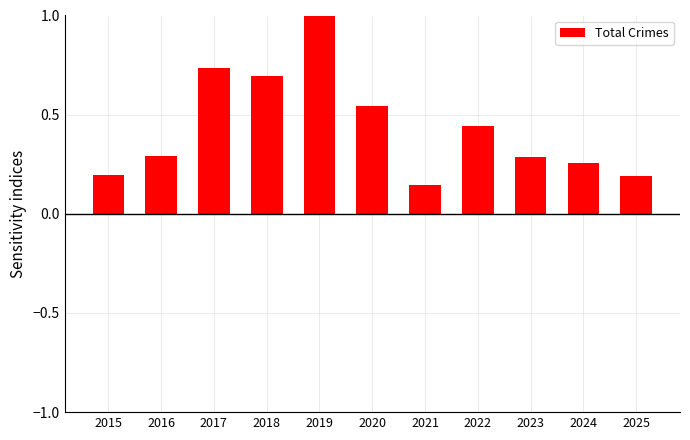

What is the value of the 11th bar from the left?

0.2